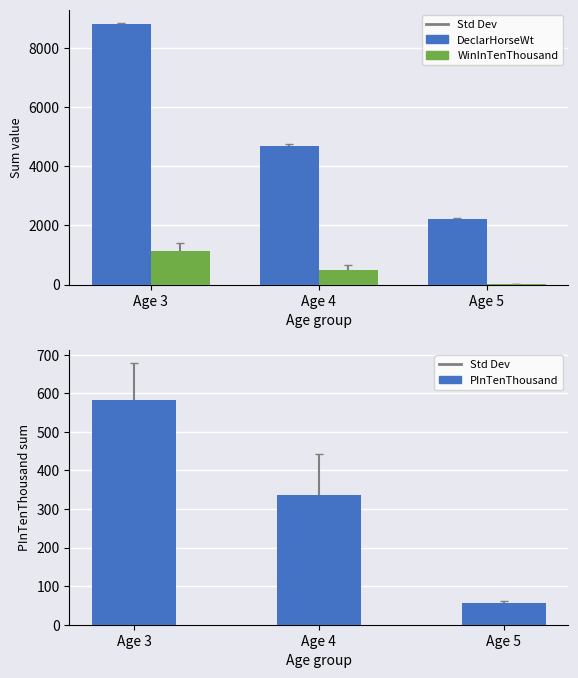

At which category is the sum across all series the highest?

Age 3